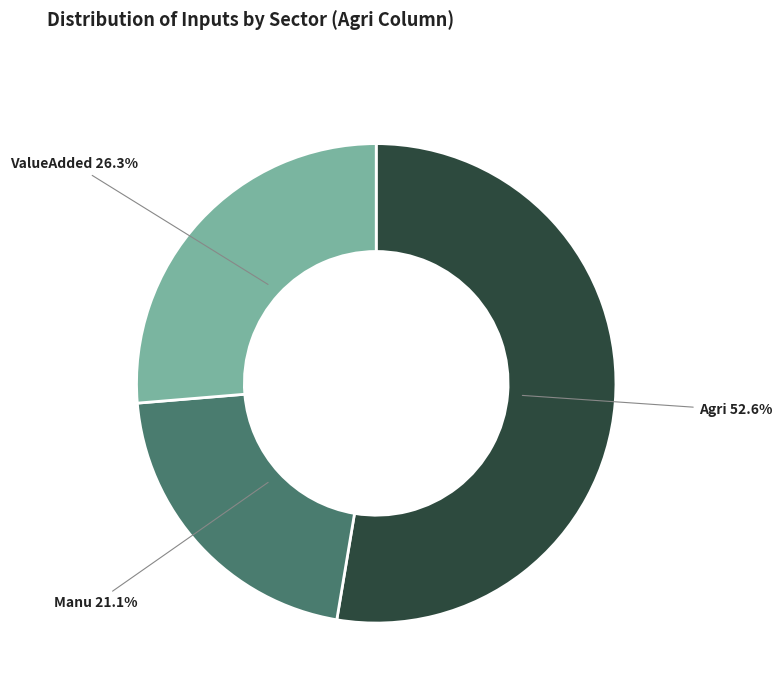

To the nearest percent, what percentage of the pie is Agri?

53%